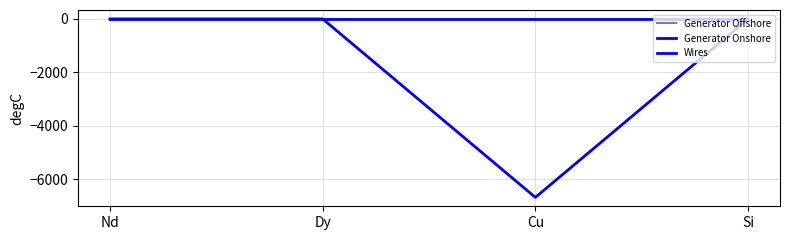

How many lines are shown in the chart?

3